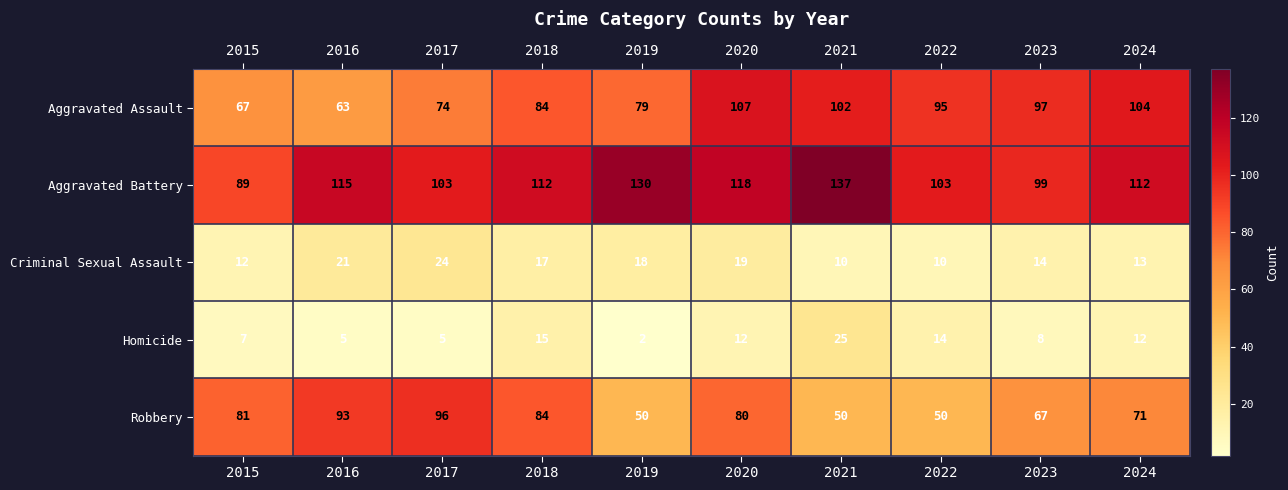

What is the difference between the maximum and minimum values in the Aggravated Battery series?

48